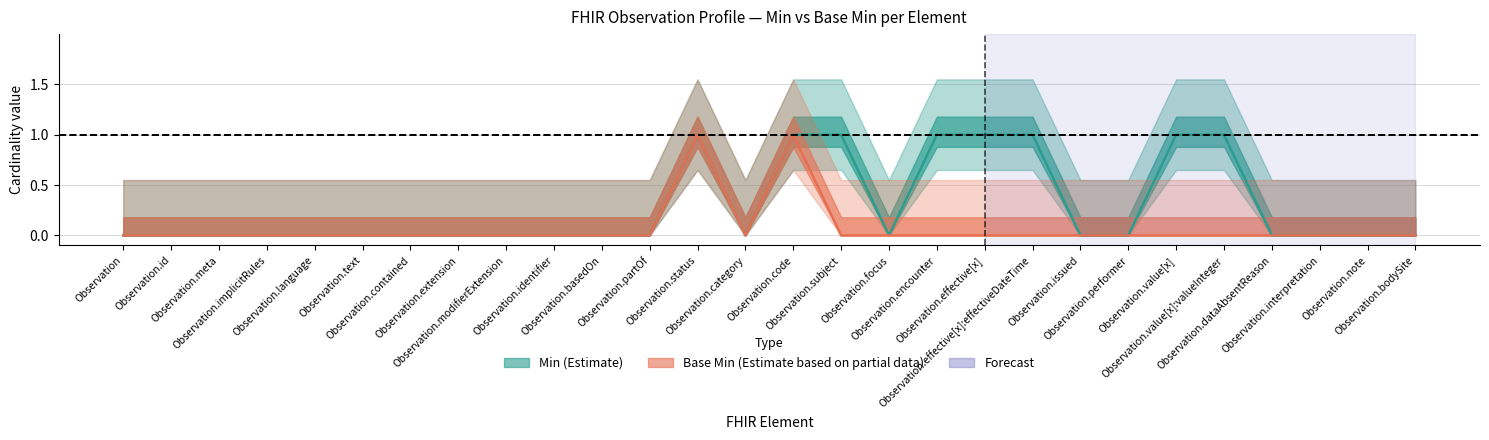

Which series has the largest total across all categories?

Min